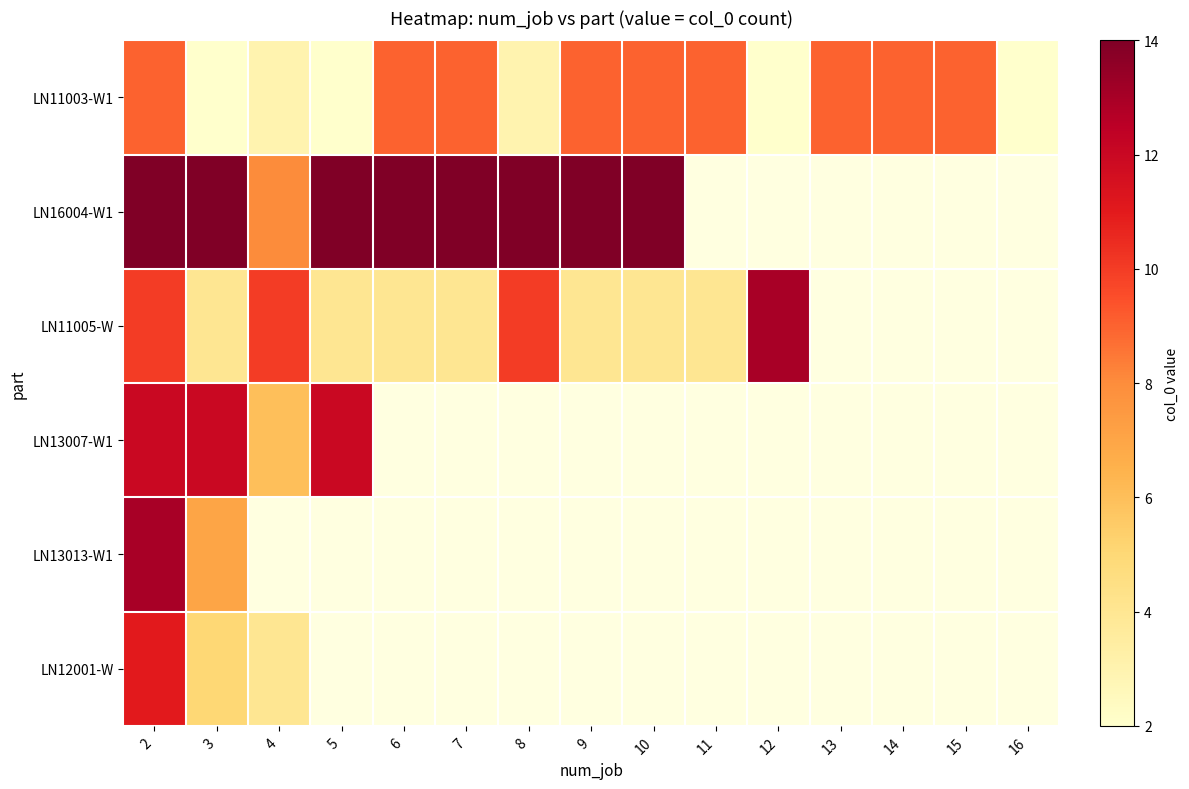

At which category does the chart reach its minimum across all series?

3